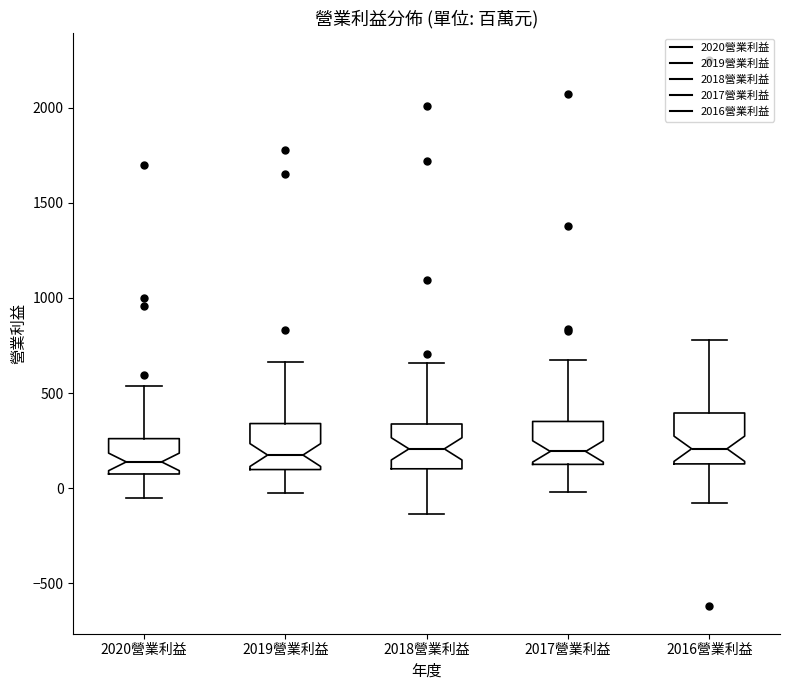

Reading left to right, transcribe this box plot: for each box, give where its median line is, the range the box spans, and where its two whiskers end, as read against the y-axis. The values are not printed on the chart, so give them approximately, as read against the axis.

2020營業利益: median 150, box 100 to 250, whiskers -50 to 550
2019營業利益: median 150, box 100 to 350, whiskers 0 to 650
2018營業利益: median 200, box 100 to 350, whiskers -150 to 650
2017營業利益: median 200, box 150 to 350, whiskers 0 to 700
2016營業利益: median 200, box 150 to 400, whiskers -100 to 800